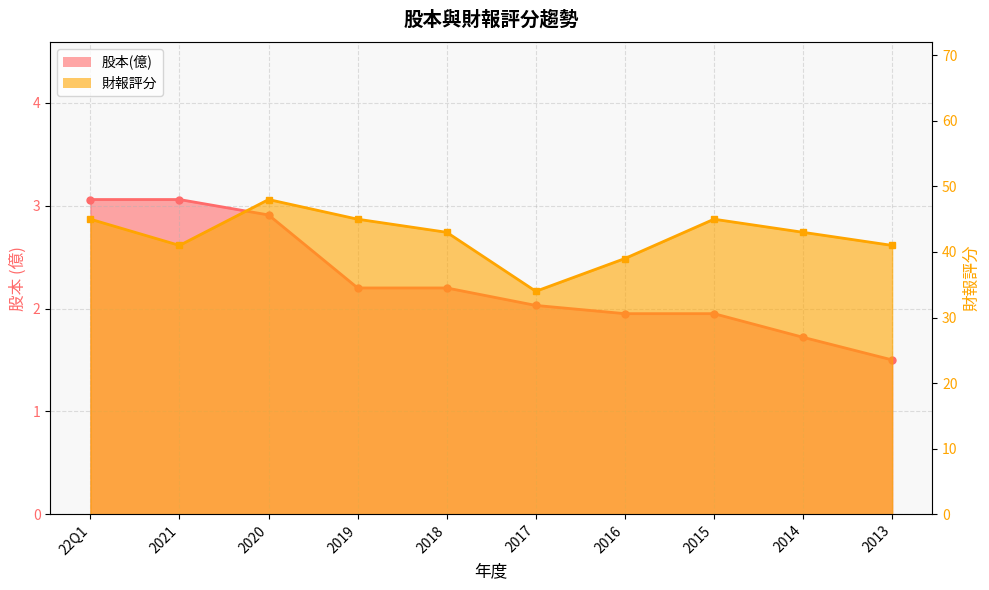

At which label does 財報評分 first exceed 43?

22Q1